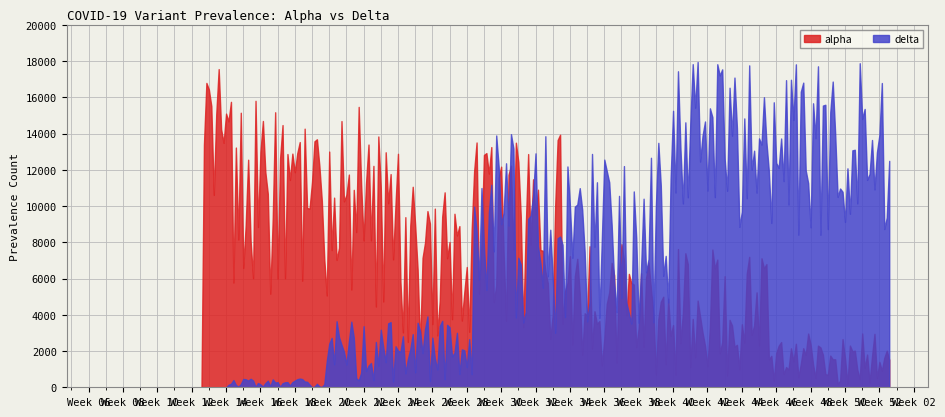

What is the maximum value shown in the chart?

17949